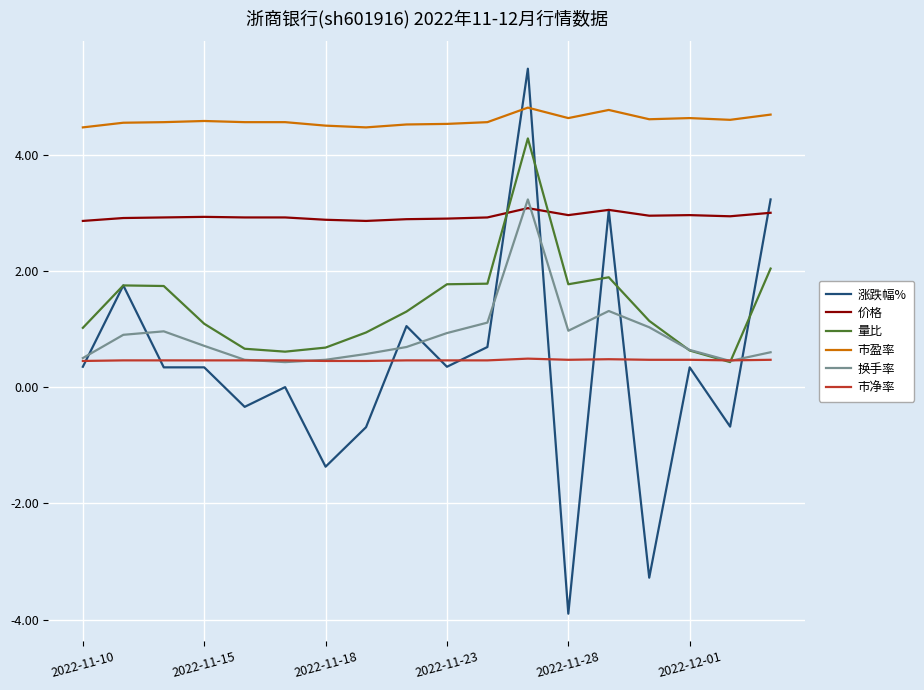

What is the maximum value for 涨跌幅%?

5.5